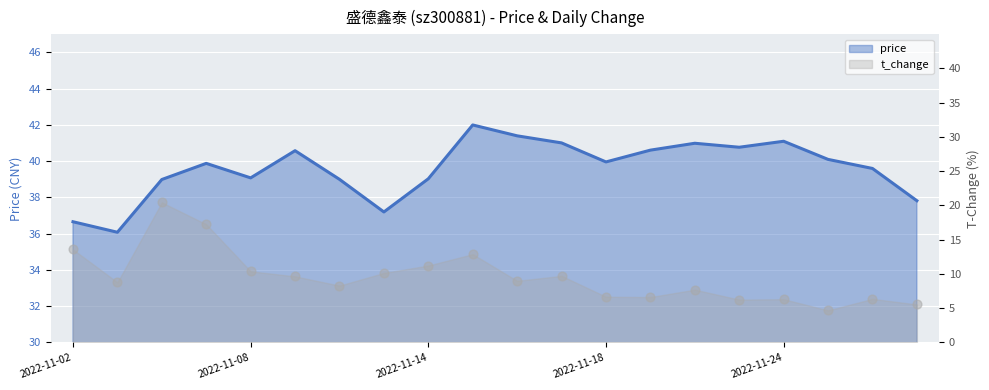

Which series has the widest spread of Y values?

t_change